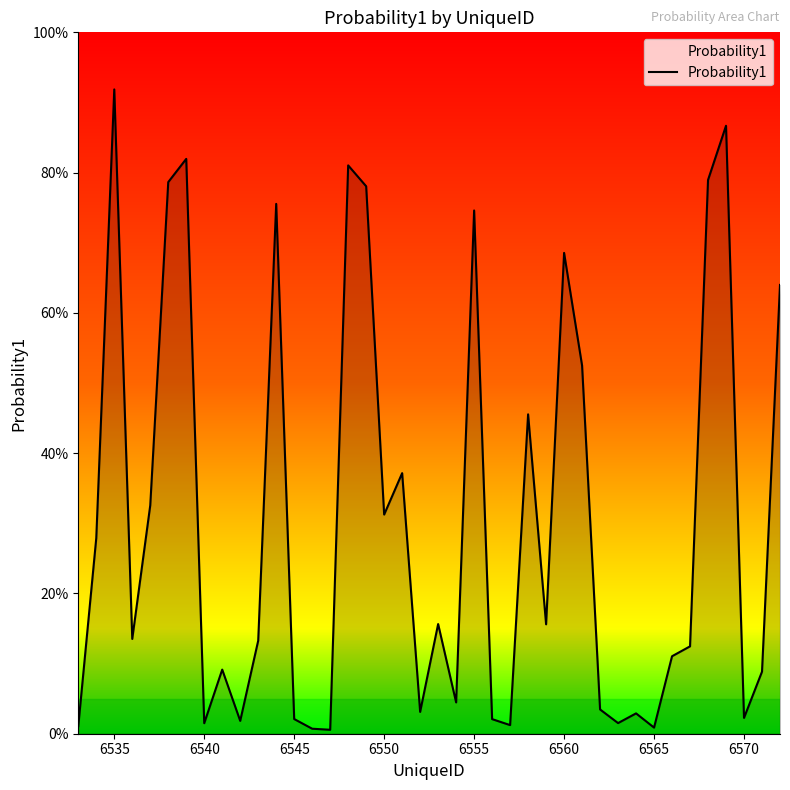

What is the greatest value displayed?

0.9